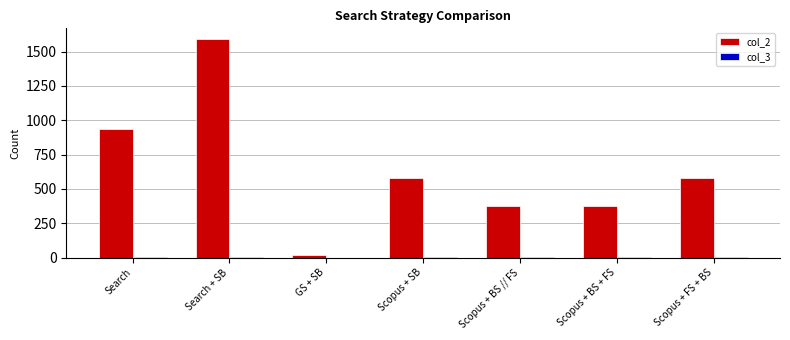

The col_2 series shows 378 at Scopus + BS + FS. True or false?

True